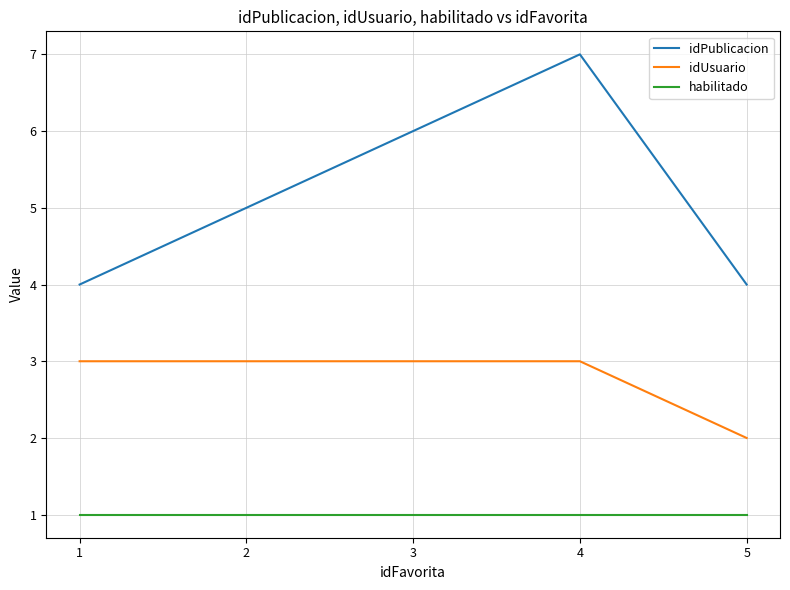

Between 3 and 4, which series saw the biggest shift?

idPublicacion